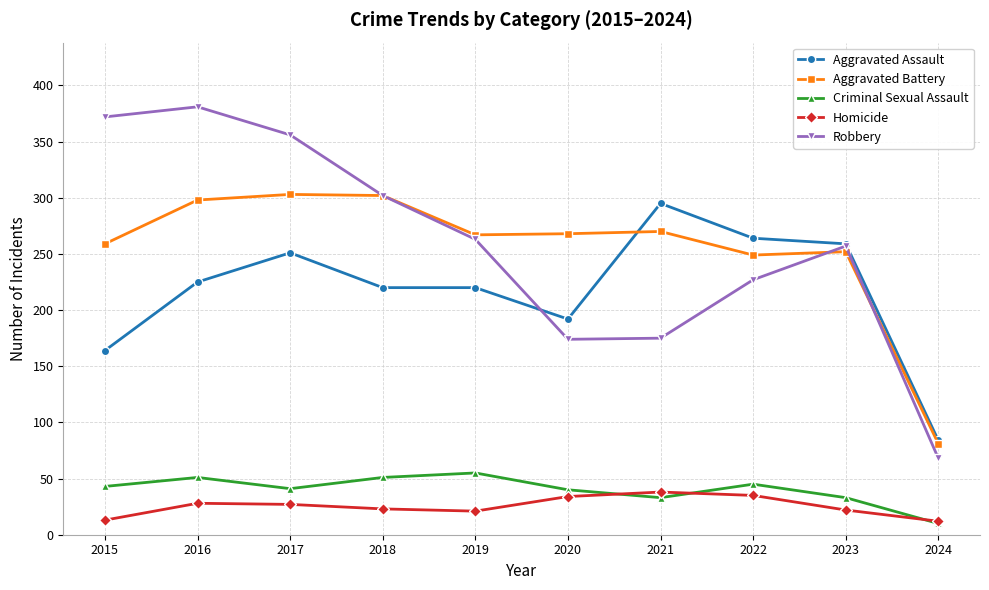

True or false: Robbery has more than 2 interior local peaks.

False